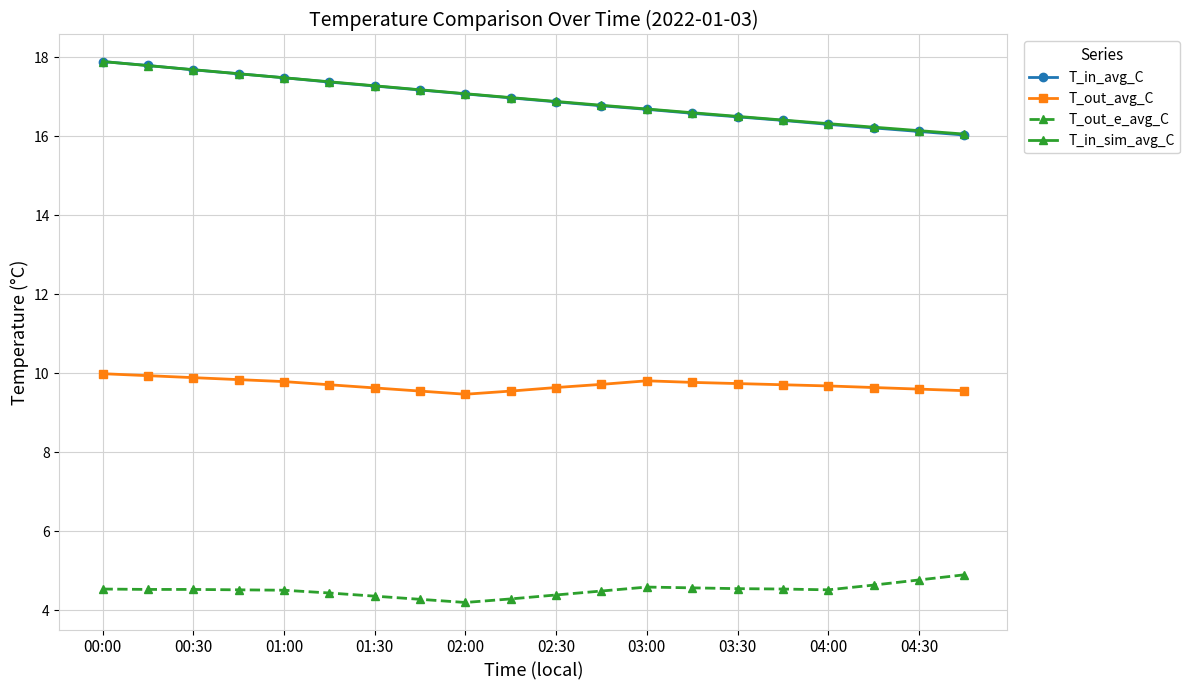

Which series has the largest range (max minus min)?

T_in_avg_C